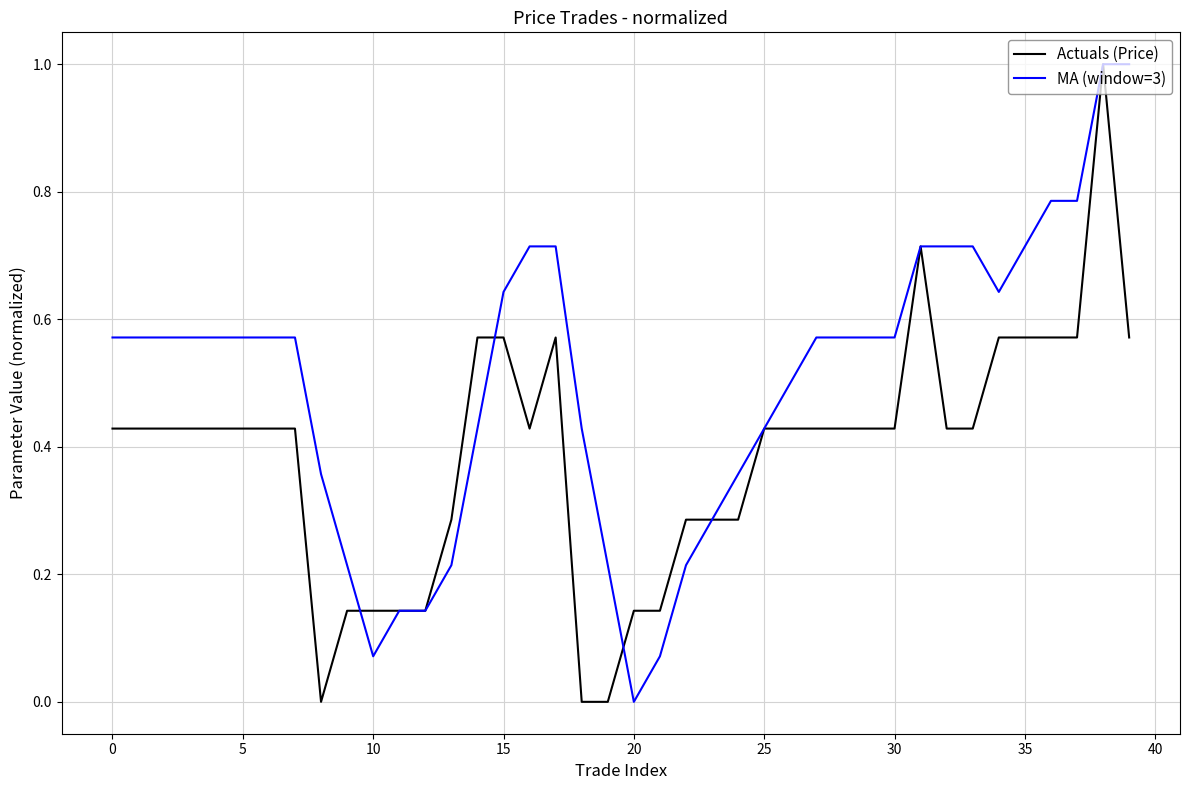

List the series in order of their overall mean, lowest first.

Actuals (Price), MA (window=3)